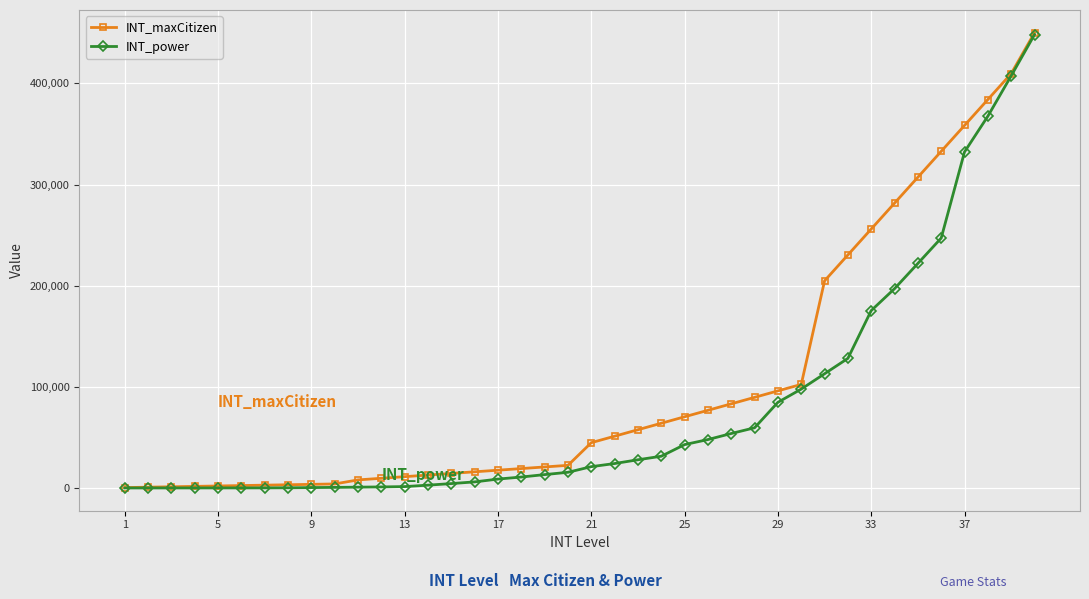

Rank the series by their average value, from lowest to highest.

INT_power, INT_maxCitizen